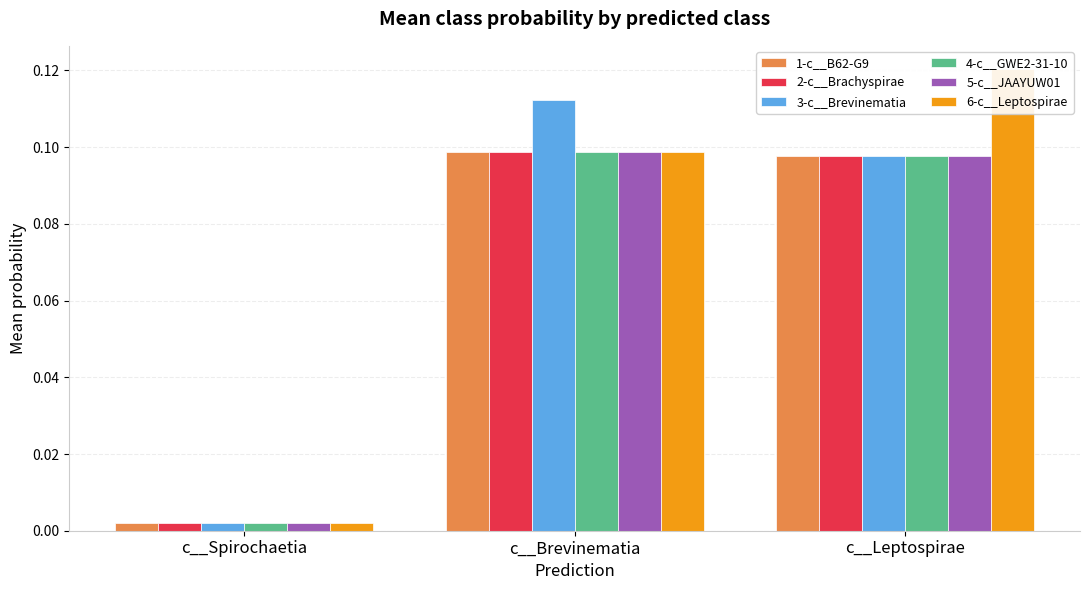

How many distinct data groups are displayed?

6